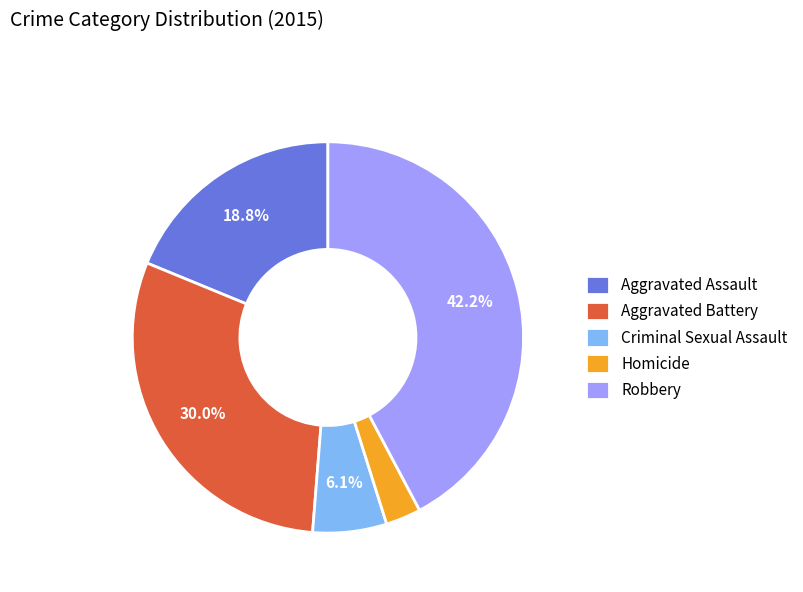

True or false: Robbery accounts for 42% of the total.

True